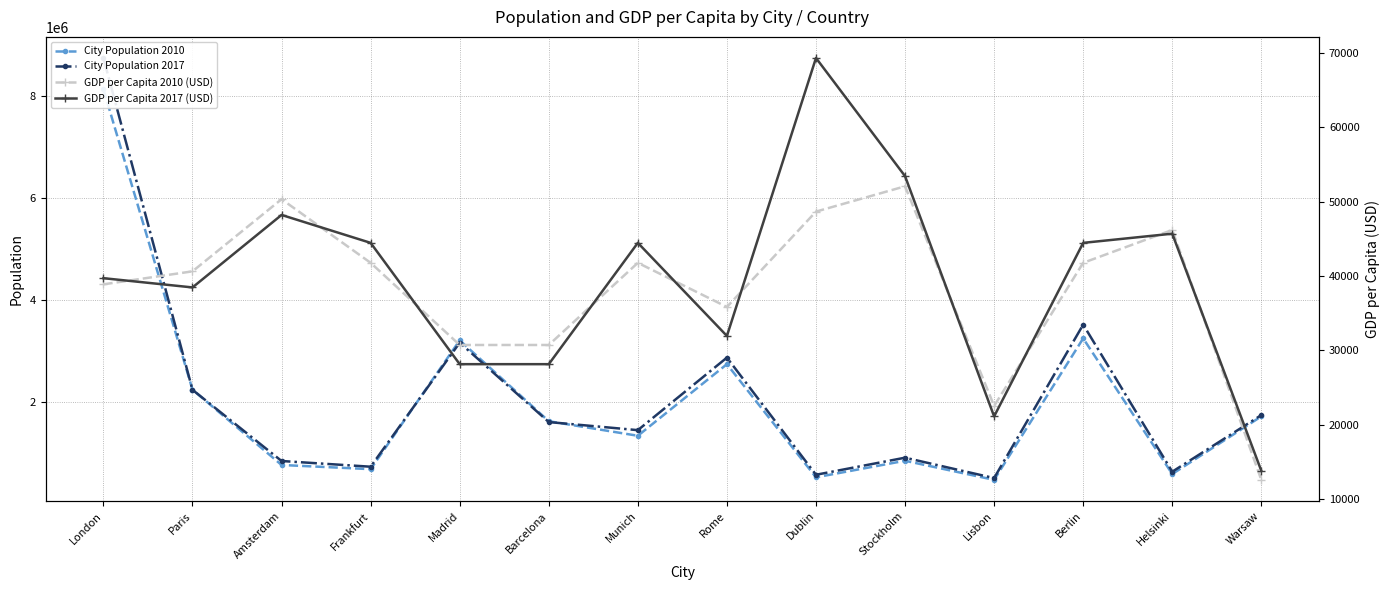

True or false: City Population 2010 and GDP per Capita 2017 (USD) cross at least once.

False